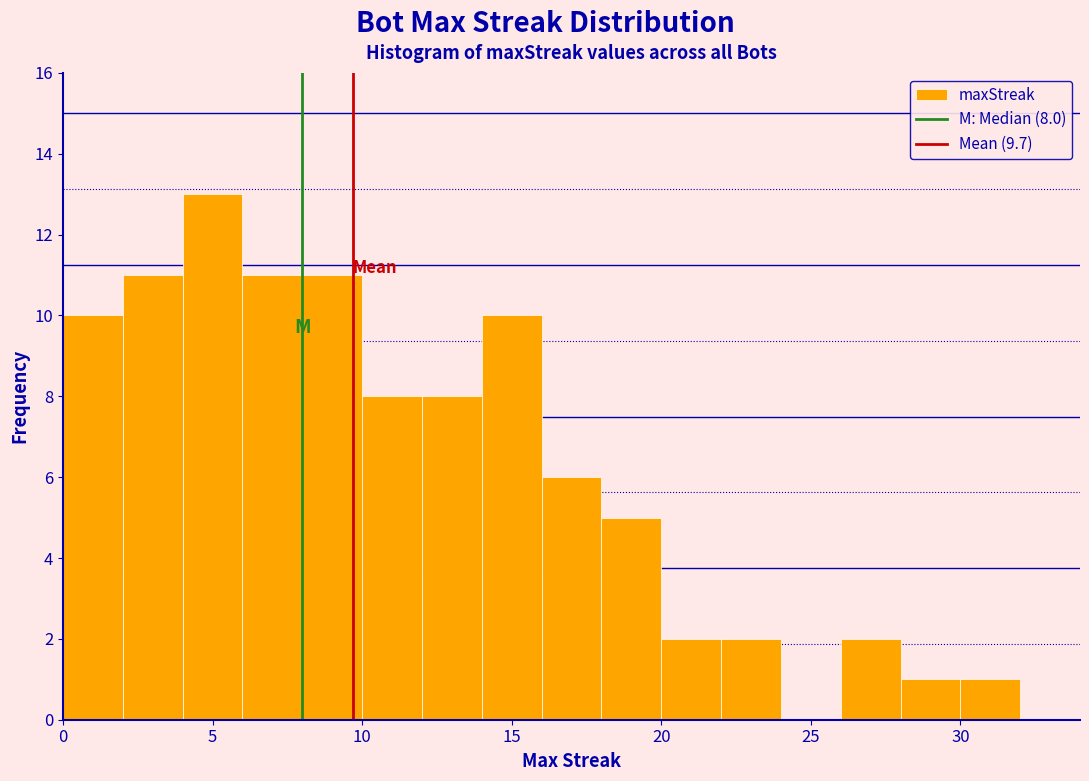

Which range on the x-axis has the tallest bar?

4 to 6